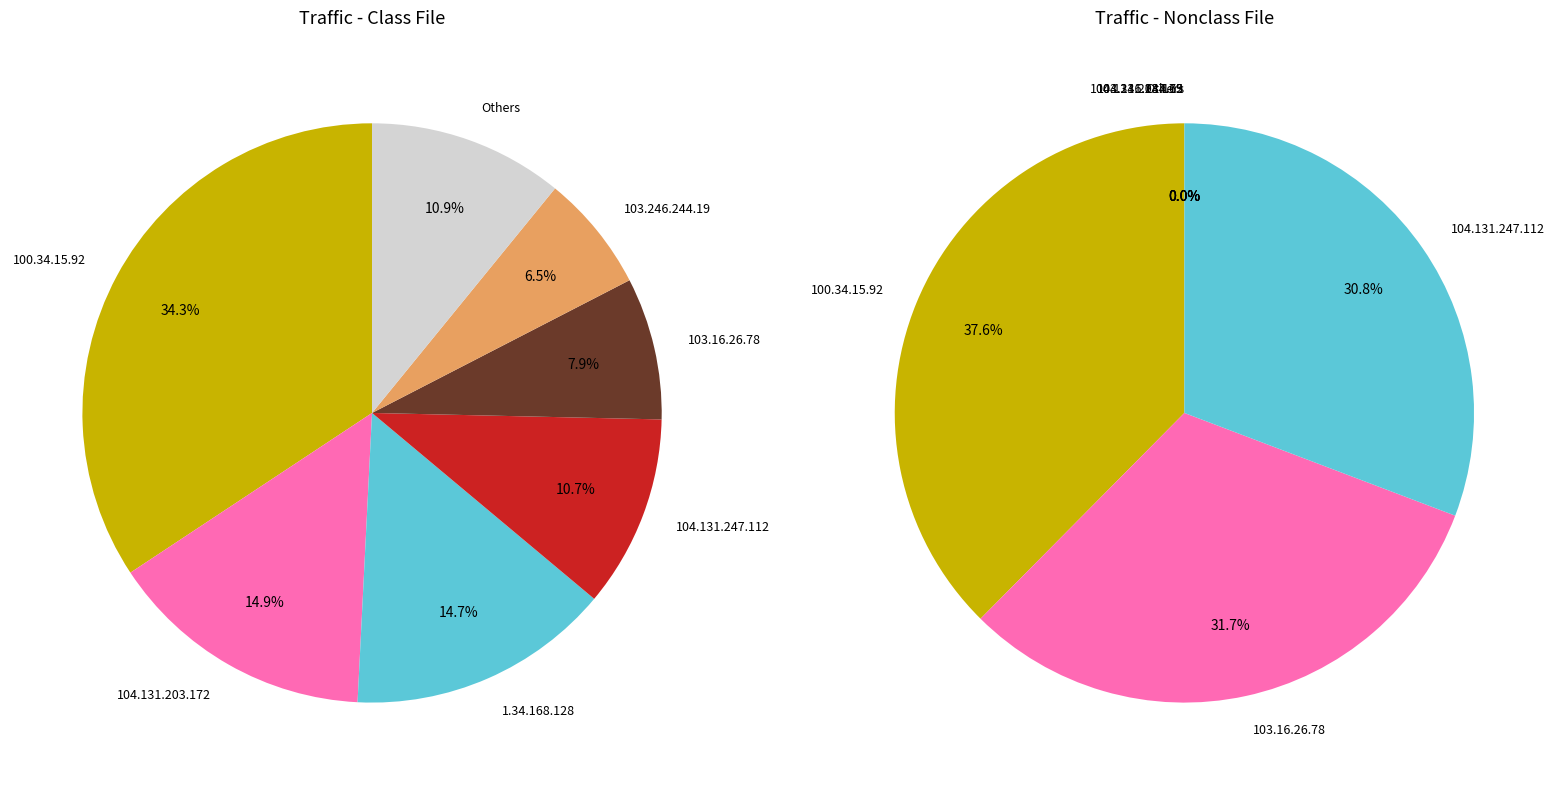

The 104.131.203.172 slice represents 15% of the pie. True or false?

True